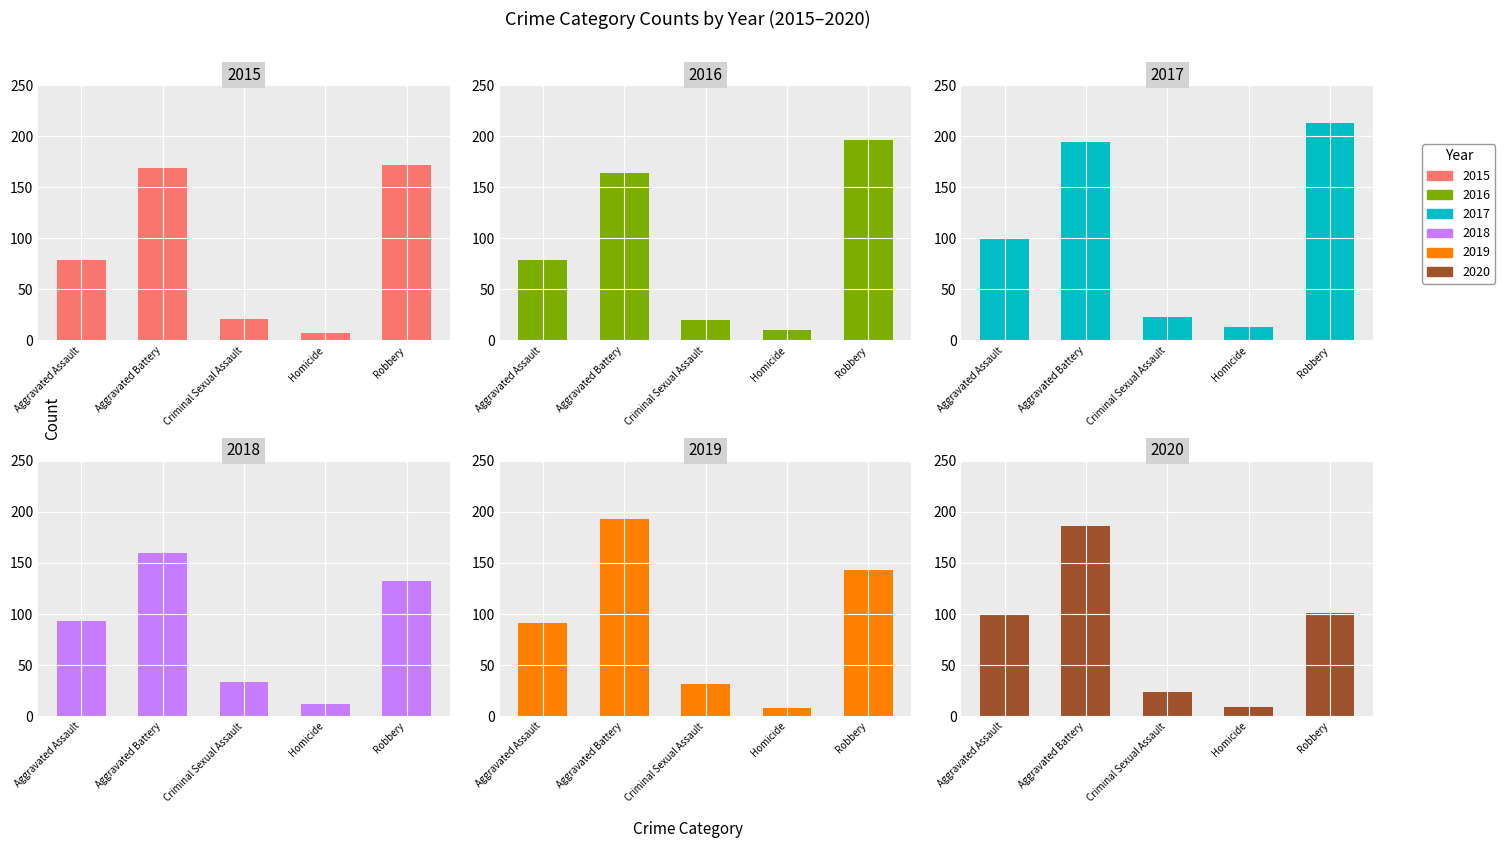

Between Aggravated Battery and Criminal Sexual Assault, which is larger?

Aggravated Battery